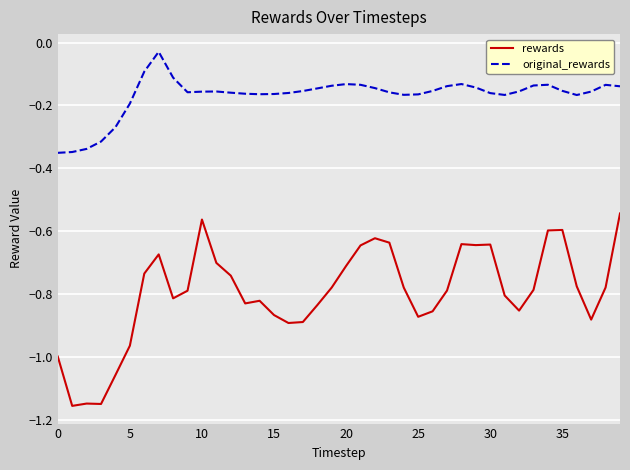

True or false: rewards and original_rewards intersect in this chart.

False